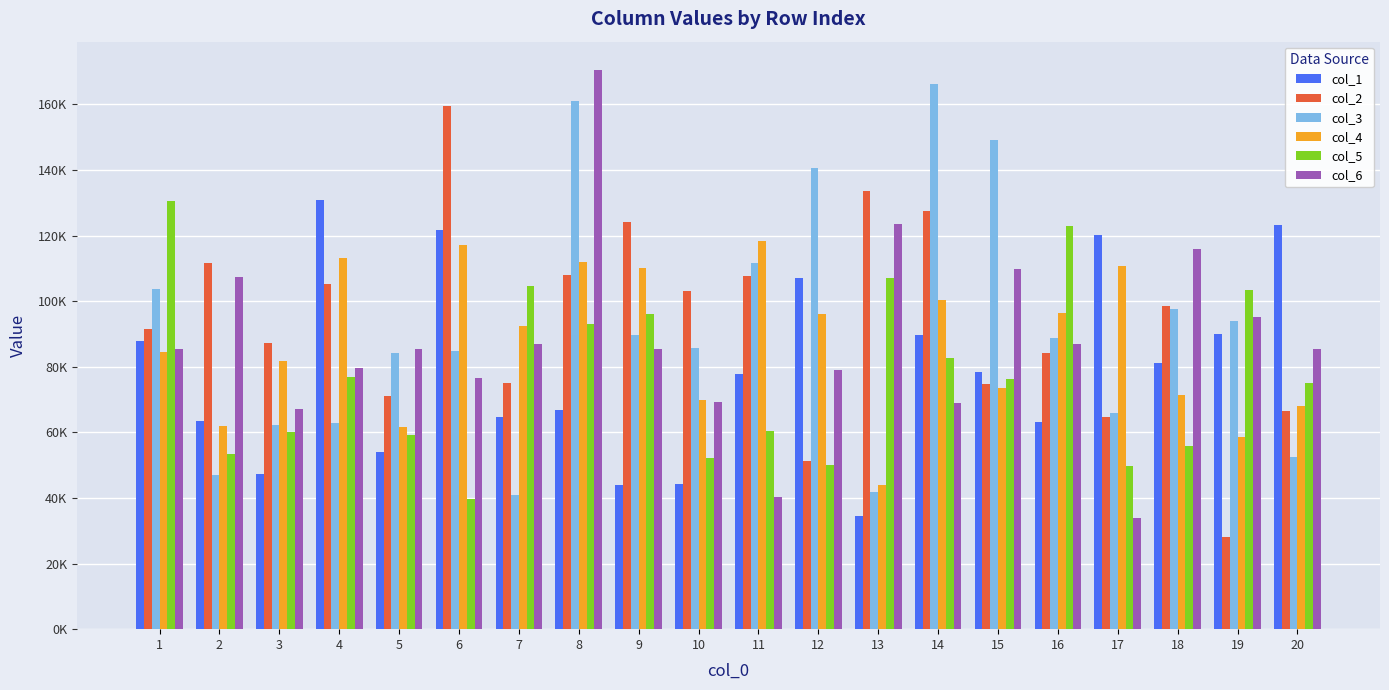

Does the chart contain stacked bars?

No